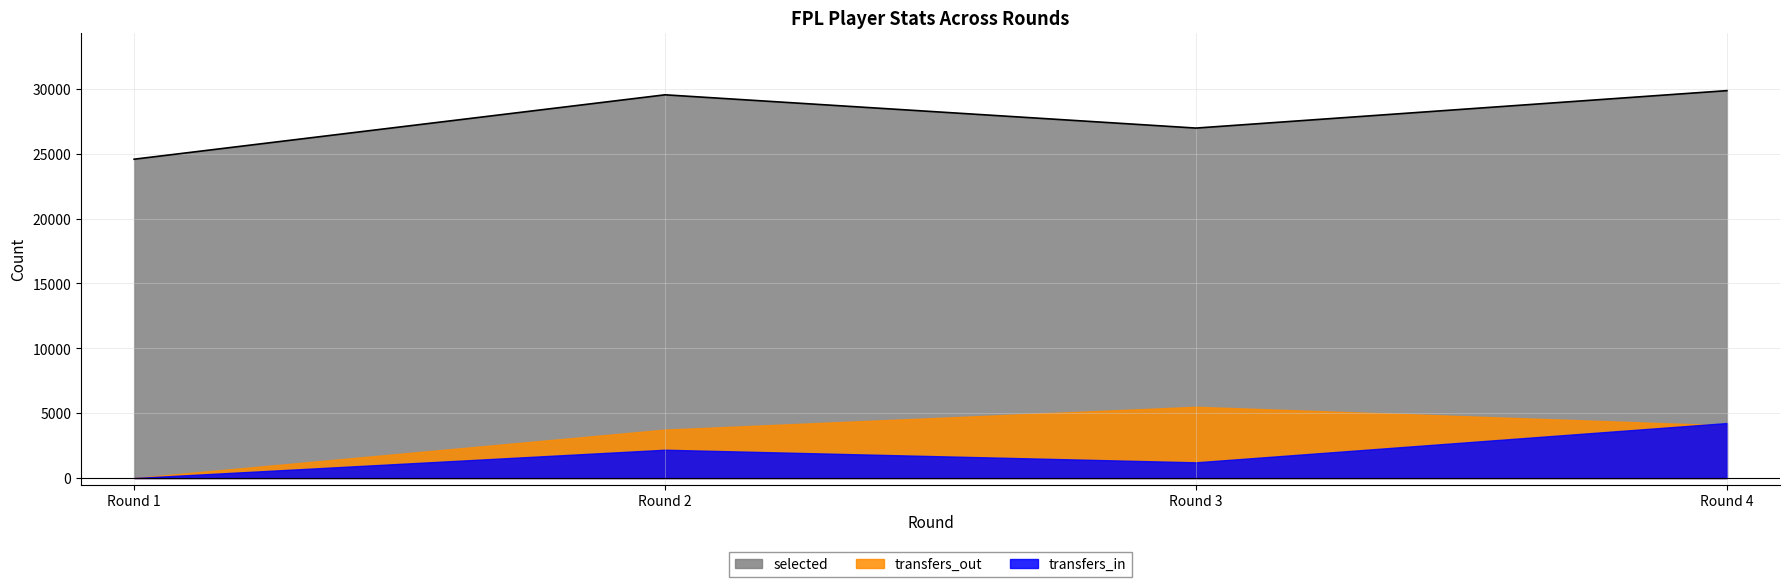

How many lines are shown in the chart?

3